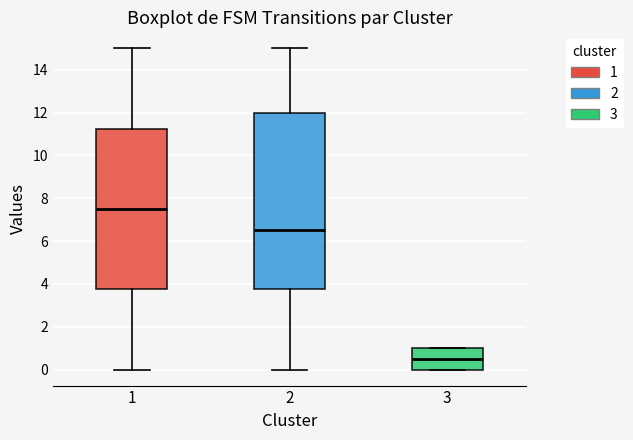

Comparing the boxes themselves (not the whiskers), which one is the tallest?

2